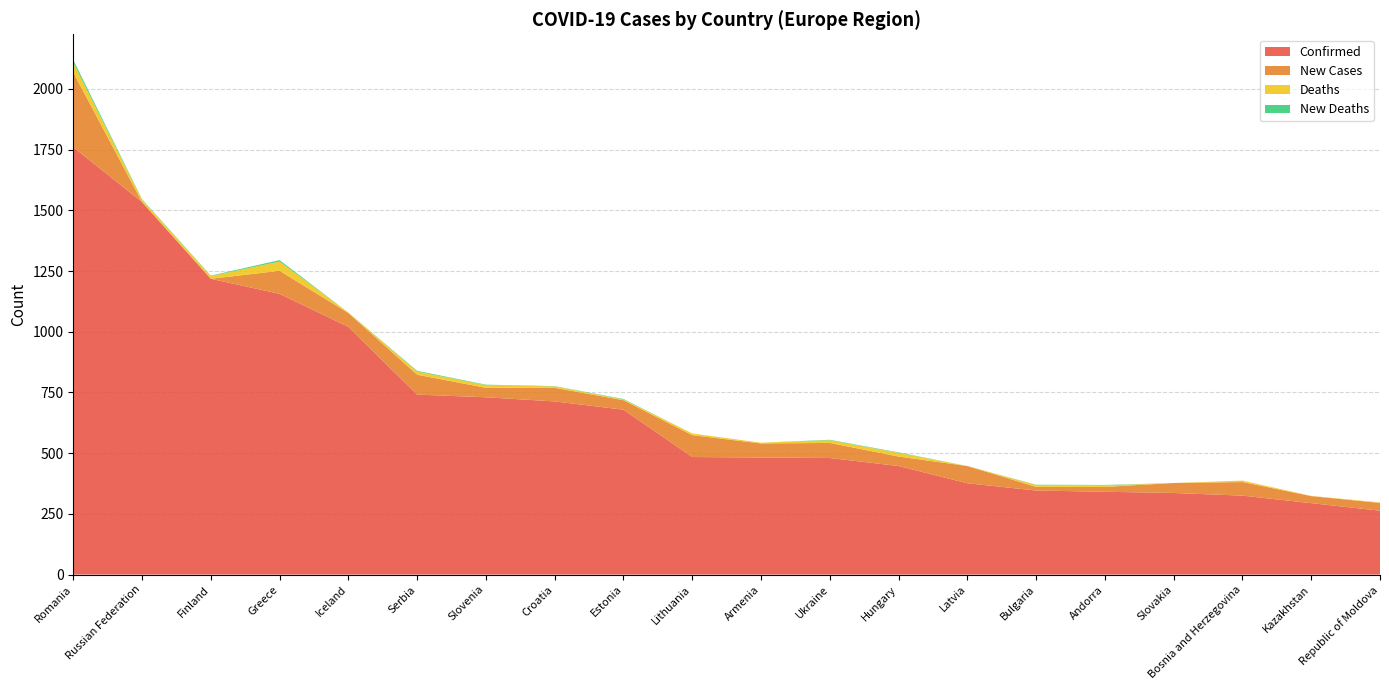

Reading left to right, list all the values displayed in this chart.

Confirmed: 1760	1534	1218	1156	1020	741	730	713	679	484	482	480	447	376	346	341	336	325	294	263
New Cases: 308	0	0	95	57	82	39	56	39	90	58	62	39	71	15	20	41	56	29	32
Deaths: 40	10	11	38	2	13	11	6	3	7	3	11	15	0	8	6	0	6	1	2
New Deaths: 11	2	2	6	0	3	2	1	2	0	0	2	2	0	1	2	0	0	0	0